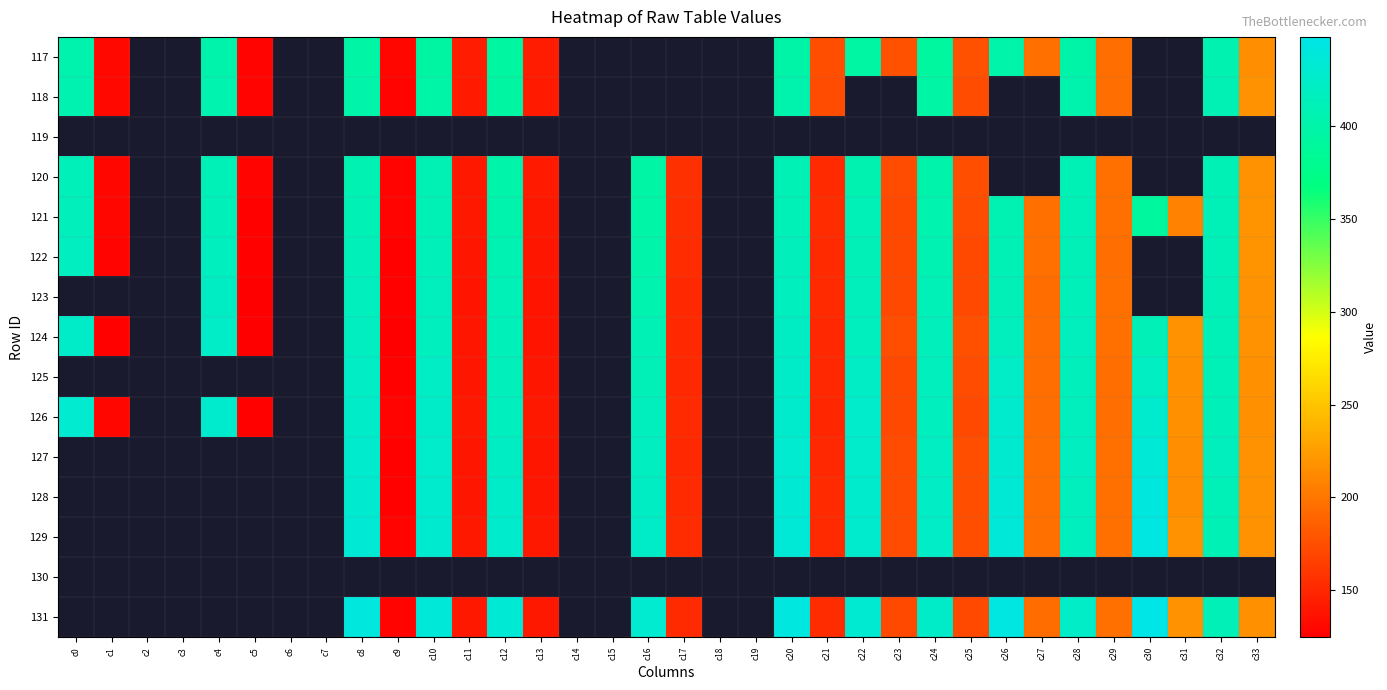

Reading right to left, extract all data points from this chart.

117: c33=215.5	c32=406.5	c31=0.0	c30=0.0	c29=195.3	c28=400.1	c27=196.6	c26=401.5	c25=177.2	c24=392.7	c23=177.3	c22=395.0	c21=174.3	c20=399.1	c19=0.0	c18=0.0	c17=0.0	c16=0.0	c15=0.0	c14=0.0	c13=143.2	c12=393.0	c11=142.6	c10=396.0	c9=128.9	c8=397.1	c7=0.0	c6=0.0	c5=127.7	c4=401.6	c3=0.0	c2=0.0	c1=130.1	c0=403.1
118: c33=217.0	c32=408.9	c31=0.0	c30=0.0	c29=194.6	c28=403.6	c27=0.0	c26=0.0	c25=173.4	c24=397.5	c23=0.0	c22=0.0	c21=172.7	c20=403.6	c19=0.0	c18=0.0	c17=0.0	c16=0.0	c15=0.0	c14=0.0	c13=141.9	c12=395.9	c11=141.1	c10=398.7	c9=128.3	c8=400.3	c7=0.0	c6=0.0	c5=127.7	c4=404.9	c3=0.0	c2=0.0	c1=129.9	c0=405.7
119: c33=0.0	c32=0.0	c31=0.0	c30=0.0	c29=0.0	c28=0.0	c27=0.0	c26=0.0	c25=0.0	c24=0.0	c23=0.0	c22=0.0	c21=0.0	c20=0.0	c19=0.0	c18=0.0	c17=0.0	c16=0.0	c15=0.0	c14=0.0	c13=0.0	c12=0.0	c11=0.0	c10=0.0	c9=0.0	c8=0.0	c7=0.0	c6=0.0	c5=0.0	c4=0.0	c3=0.0	c2=0.0	c1=0.0	c0=0.0
120: c33=217.9	c32=410.0	c31=0.0	c30=0.0	c29=196.1	c28=409.1	c27=0.0	c26=0.0	c25=173.9	c24=401.9	c23=173.0	c22=406.4	c21=152.3	c20=409.2	c19=0.0	c18=0.0	c17=155.7	c16=397.4	c15=0.0	c14=0.0	c13=141.4	c12=400.7	c11=140.6	c10=408.2	c9=128.0	c8=406.6	c7=0.0	c6=0.0	c5=127.2	c4=411.6	c3=0.0	c2=0.0	c1=129.3	c0=413.3
121: c33=218.7	c32=410.9	c31=208.5	c30=391.1	c29=195.5	c28=411.5	c27=195.7	c26=407.7	c25=173.2	c24=405.2	c23=172.3	c22=410.9	c21=152.9	c20=411.2	c19=0.0	c18=0.0	c17=154.5	c16=398.5	c15=0.0	c14=0.0	c13=140.3	c12=403.7	c11=140.0	c10=410.0	c9=127.9	c8=409.1	c7=0.0	c6=0.0	c5=127.0	c4=413.9	c3=0.0	c2=0.0	c1=128.8	c0=415.1
122: c33=218.2	c32=411.0	c31=0.0	c30=0.0	c29=195.4	c28=412.8	c27=195.9	c26=409.9	c25=172.4	c24=407.2	c23=172.0	c22=412.6	c21=151.6	c20=414.7	c19=0.0	c18=0.0	c17=152.6	c16=401.2	c15=0.0	c14=0.0	c13=139.4	c12=407.0	c11=138.9	c10=413.2	c9=127.0	c8=413.3	c7=0.0	c6=0.0	c5=126.1	c4=417.5	c3=0.0	c2=0.0	c1=128.3	c0=418.7
123: c33=217.7	c32=411.8	c31=0.0	c30=0.0	c29=195.4	c28=413.6	c27=194.0	c26=412.6	c25=172.4	c24=410.6	c23=171.3	c22=415.2	c21=151.2	c20=418.0	c19=0.0	c18=0.0	c17=150.5	c16=405.2	c15=0.0	c14=0.0	c13=138.2	c12=410.4	c11=138.4	c10=415.6	c9=126.3	c8=416.3	c7=0.0	c6=0.0	c5=125.2	c4=420.7	c3=0.0	c2=0.0	c1=0.0	c0=0.0
124: c33=217.9	c32=411.0	c31=217.0	c30=412.4	c29=196.0	c28=416.1	c27=195.0	c26=415.9	c25=175.3	c24=414.7	c23=174.5	c22=417.9	c21=150.7	c20=421.1	c19=0.0	c18=0.0	c17=150.6	c16=409.1	c15=0.0	c14=0.0	c13=138.3	c12=413.3	c11=138.8	c10=417.9	c9=125.5	c8=418.3	c7=0.0	c6=0.0	c5=124.6	c4=423.8	c3=0.0	c2=0.0	c1=126.4	c0=424.7
125: c33=216.6	c32=411.6	c31=215.7	c30=420.0	c29=194.8	c28=414.6	c27=194.6	c26=423.0	c25=173.0	c24=416.2	c23=172.3	c22=421.9	c21=149.9	c20=425.4	c19=0.0	c18=0.0	c17=151.0	c16=412.6	c15=0.0	c14=0.0	c13=139.5	c12=415.3	c11=139.5	c10=421.9	c9=126.0	c8=422.3	c7=0.0	c6=0.0	c5=0.0	c4=0.0	c3=0.0	c2=0.0	c1=0.0	c0=0.0
126: c33=216.8	c32=413.1	c31=216.2	c30=428.5	c29=194.4	c28=415.9	c27=194.2	c26=428.5	c25=172.4	c24=417.8	c23=172.0	c22=426.0	c21=149.8	c20=427.4	c19=0.0	c18=0.0	c17=151.8	c16=415.8	c15=0.0	c14=0.0	c13=139.9	c12=417.0	c11=140.2	c10=425.5	c9=127.1	c8=424.3	c7=0.0	c6=0.0	c5=126.5	c4=429.2	c3=0.0	c2=0.0	c1=128.9	c0=430.4
127: c33=217.8	c32=415.6	c31=215.6	c30=435.7	c29=196.6	c28=419.2	c27=196.0	c26=431.1	c25=174.1	c24=420.3	c23=173.9	c22=425.6	c21=151.0	c20=430.2	c19=0.0	c18=0.0	c17=150.6	c16=418.0	c15=0.0	c14=0.0	c13=139.4	c12=421.0	c11=139.5	c10=426.5	c9=126.7	c8=428.8	c7=0.0	c6=0.0	c5=0.0	c4=0.0	c3=0.0	c2=0.0	c1=0.0	c0=0.0
128: c33=217.1	c32=410.9	c31=215.1	c30=441.8	c29=196.4	c28=415.8	c27=195.6	c26=434.5	c25=174.4	c24=422.0	c23=173.8	c22=427.3	c21=152.0	c20=433.5	c19=0.0	c18=0.0	c17=151.7	c16=421.4	c15=0.0	c14=0.0	c13=139.3	c12=424.4	c11=139.4	c10=428.3	c9=126.8	c8=431.9	c7=0.0	c6=0.0	c5=0.0	c4=0.0	c3=0.0	c2=0.0	c1=0.0	c0=0.0
129: c33=217.6	c32=410.3	c31=217.0	c30=444.5	c29=196.0	c28=417.3	c27=195.7	c26=437.1	c25=174.2	c24=424.1	c23=173.6	c22=428.5	c21=152.3	c20=435.9	c19=0.0	c18=0.0	c17=153.2	c16=424.7	c15=0.0	c14=0.0	c13=140.0	c12=427.6	c11=140.0	c10=431.8	c9=127.8	c8=434.4	c7=0.0	c6=0.0	c5=0.0	c4=0.0	c3=0.0	c2=0.0	c1=0.0	c0=0.0
130: c33=0.0	c32=0.0	c31=0.0	c30=0.0	c29=0.0	c28=0.0	c27=0.0	c26=0.0	c25=0.0	c24=0.0	c23=0.0	c22=0.0	c21=0.0	c20=0.0	c19=0.0	c18=0.0	c17=0.0	c16=0.0	c15=0.0	c14=0.0	c13=0.0	c12=0.0	c11=0.0	c10=0.0	c9=0.0	c8=0.0	c7=0.0	c6=0.0	c5=0.0	c4=0.0	c3=0.0	c2=0.0	c1=0.0	c0=0.0
131: c33=215.8	c32=412.5	c31=216.9	c30=448.3	c29=195.6	c28=423.1	c27=193.9	c26=443.4	c25=170.9	c24=425.0	c23=170.9	c22=433.0	c21=153.5	c20=442.2	c19=0.0	c18=0.0	c17=152.2	c16=430.5	c15=0.0	c14=0.0	c13=140.1	c12=434.6	c11=139.8	c10=437.5	c9=127.9	c8=440.8	c7=0.0	c6=0.0	c5=0.0	c4=0.0	c3=0.0	c2=0.0	c1=0.0	c0=0.0